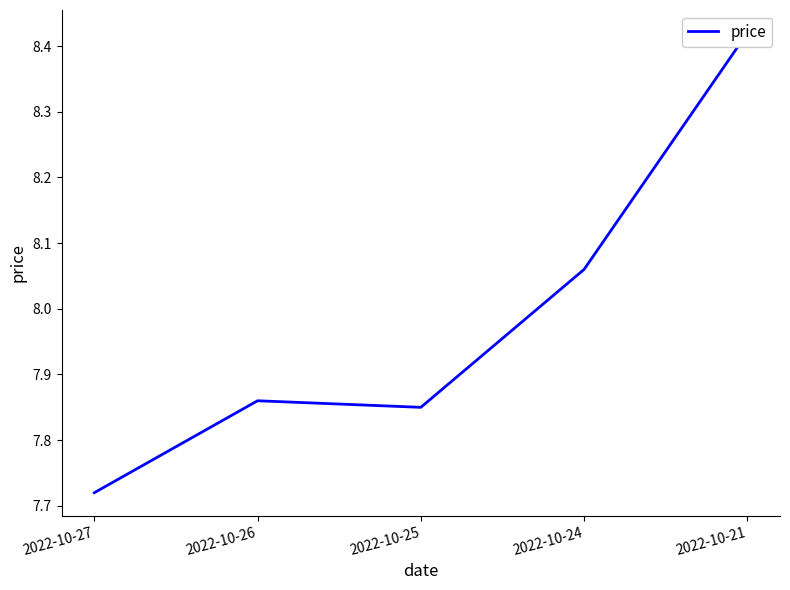

Reading right to left, extract all data points from this chart.

8.4	8.1	7.8	7.9	7.7